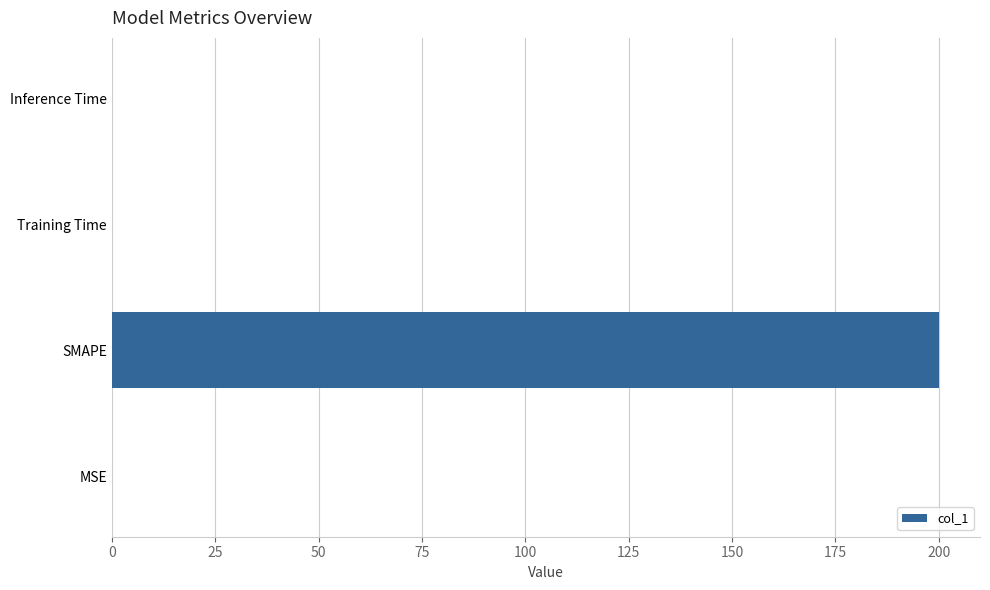

What is the average value?

50.1